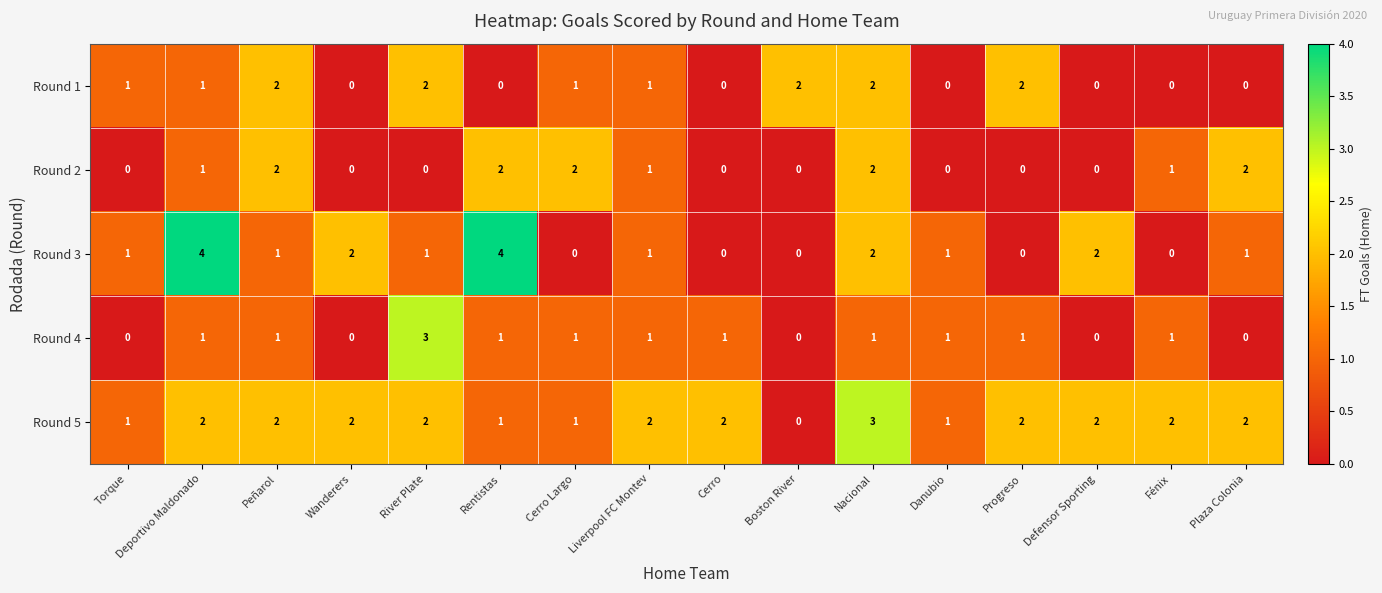

True or false: Round 2 has a value of 0 at River Plate.

True